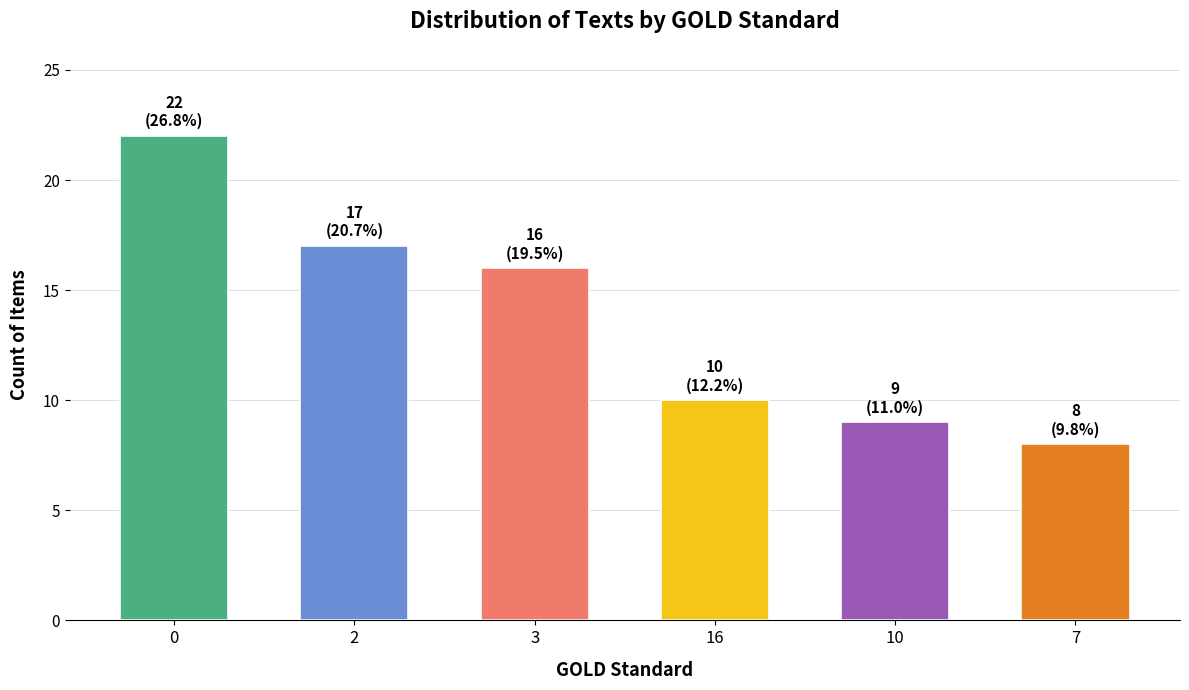

Is it true that the value at 10 is 5?

False